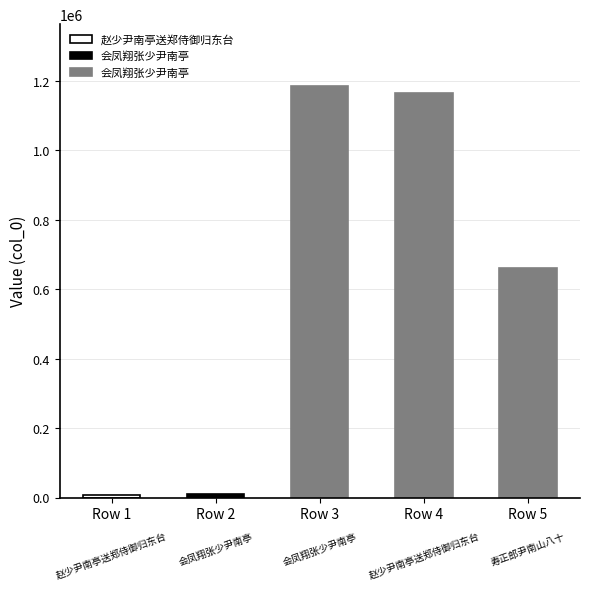

Rank the categories by value from highest to lowest.

会凤翔张少尹南亭, 赵少尹南亭送郑侍御归东台, 寿正郎尹南山八十, 会凤翔张少尹南亭, 赵少尹南亭送郑侍御归东台